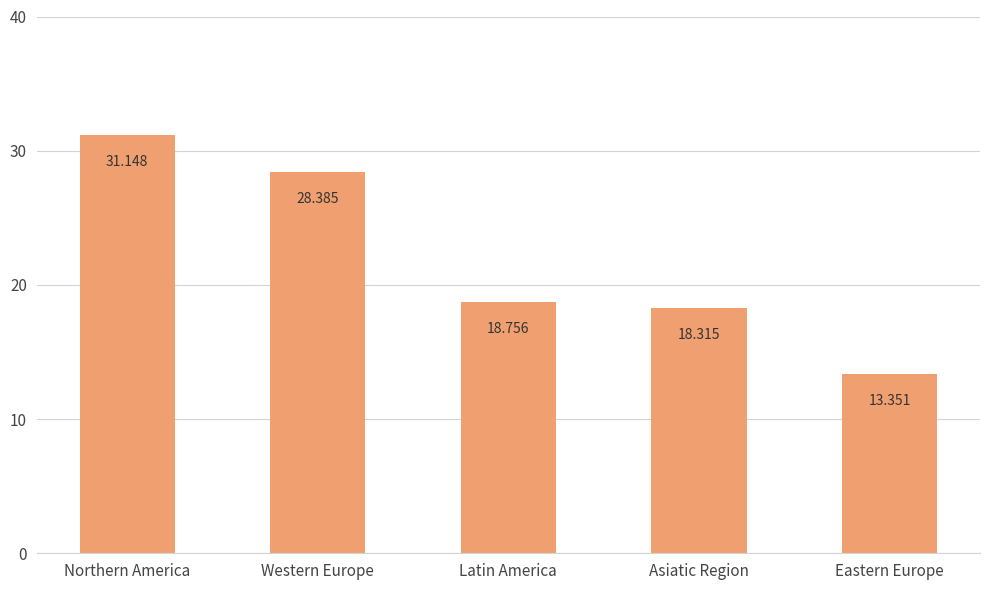

What is the label of the 4th bar from the right?

Western Europe